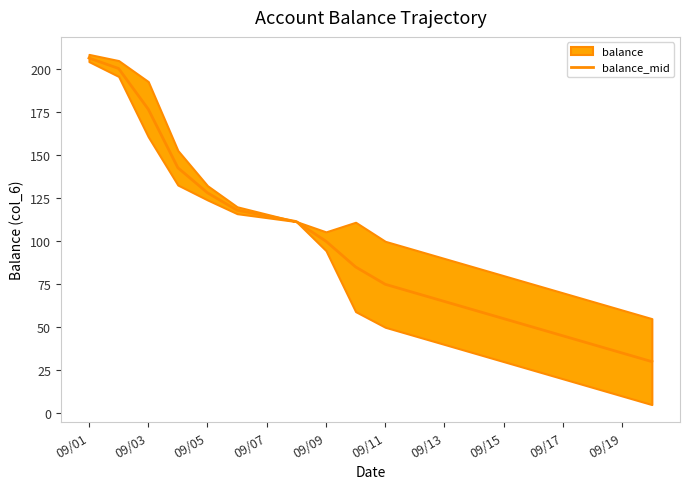

What is the minimum value shown in the chart?

30.0